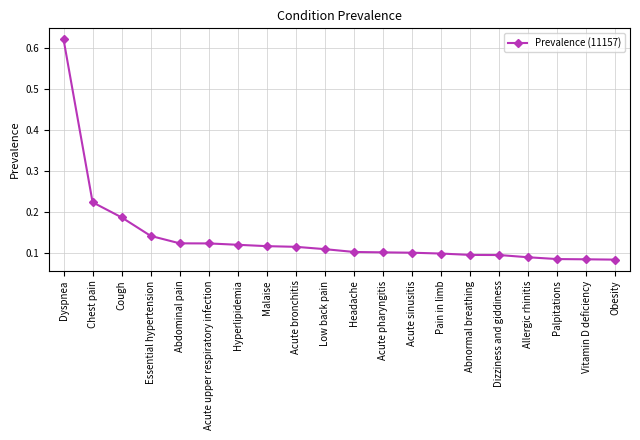

Which label corresponds to the largest value in the chart?

Dyspnea